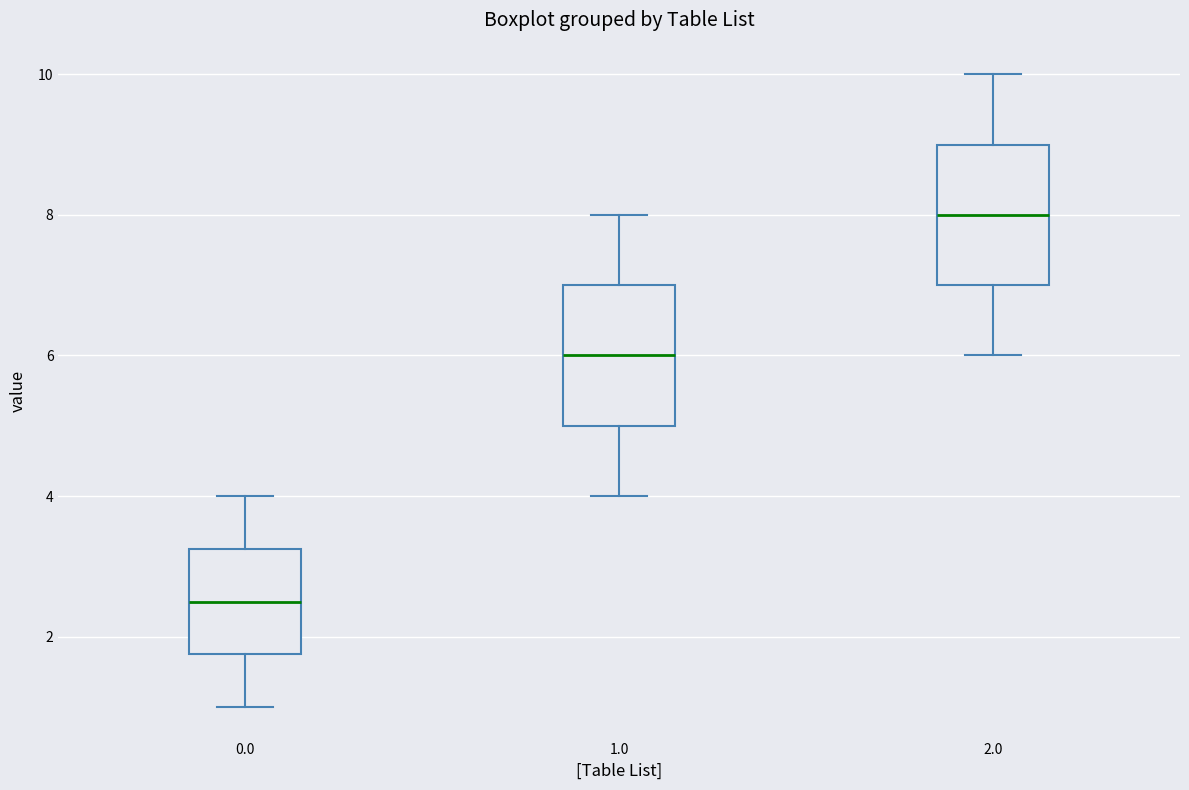

Reading left to right, read every box against the y-axis: the position of its median line, the range the box covers, and the ends of its whiskers. The values are not printed on the chart, so give them approximately, as read against the axis.

0.0: median 2.6, box 1.8 to 3.2, whiskers 1.0 to 4.0
1.0: median 6.0, box 5.0 to 7.0, whiskers 4.0 to 8.0
2.0: median 8.0, box 7.0 to 9.0, whiskers 6.0 to 10.0